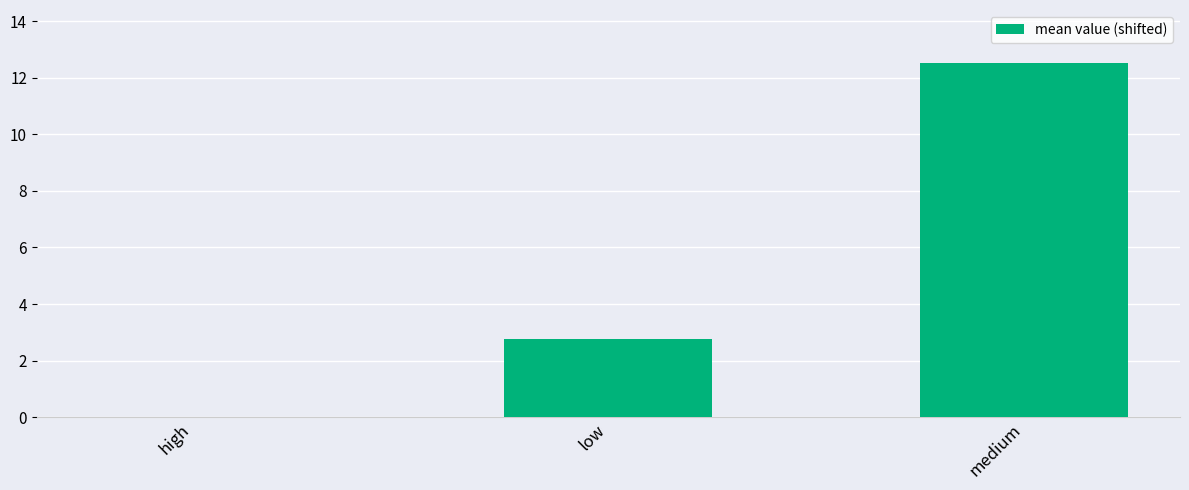

Is it true that the value at low is 2.8?

True